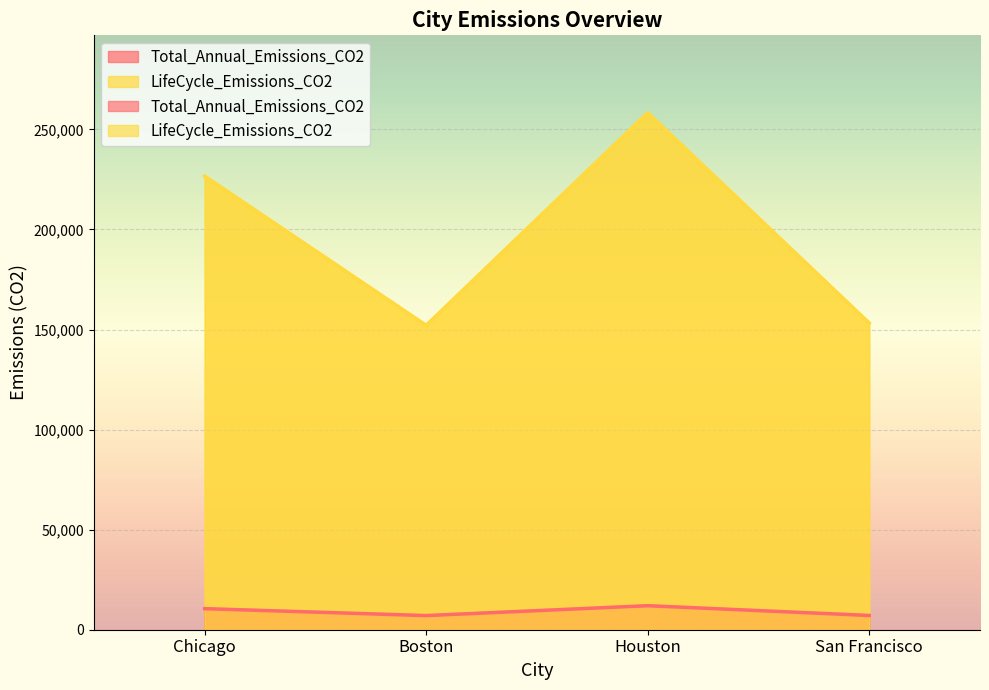

Which series changed the most between Boston and San Francisco?

LifeCycle_Emissions_CO2